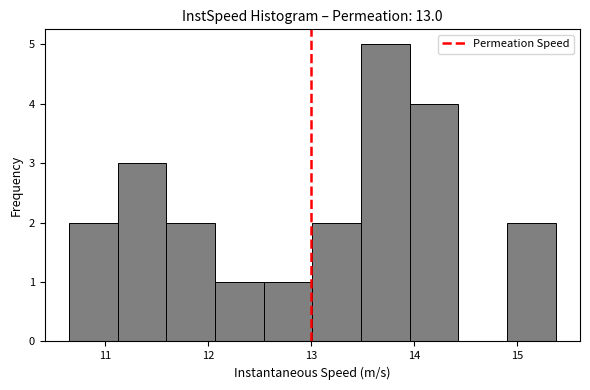

Which range on the x-axis has the tallest bar?

13.5 to 14.0